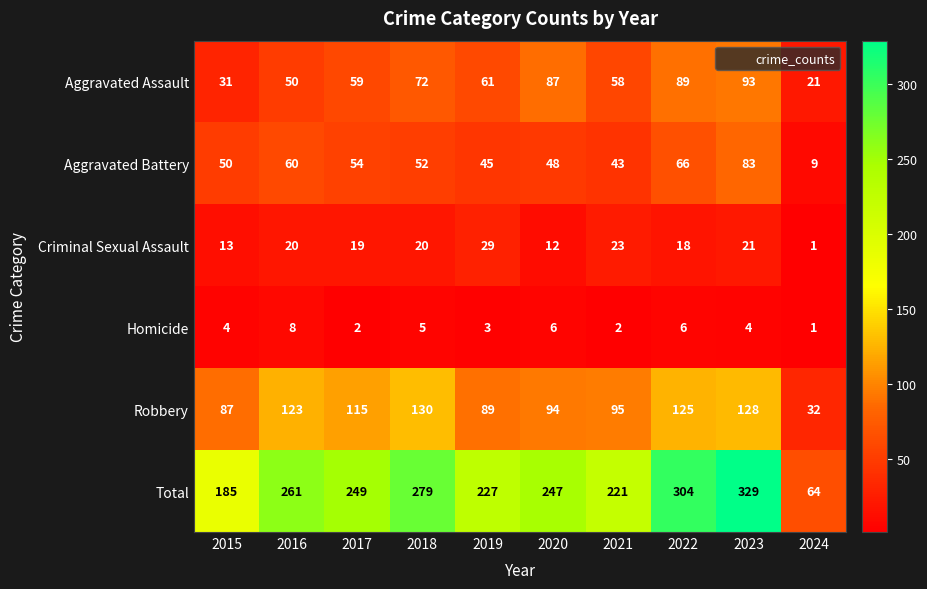

Where does the Aggravated Assault series first go above 61?

2018